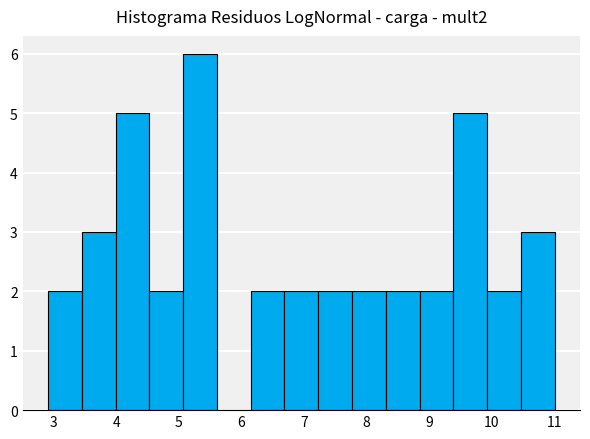

Which range on the x-axis has the tallest bar?

5.07 to 5.61